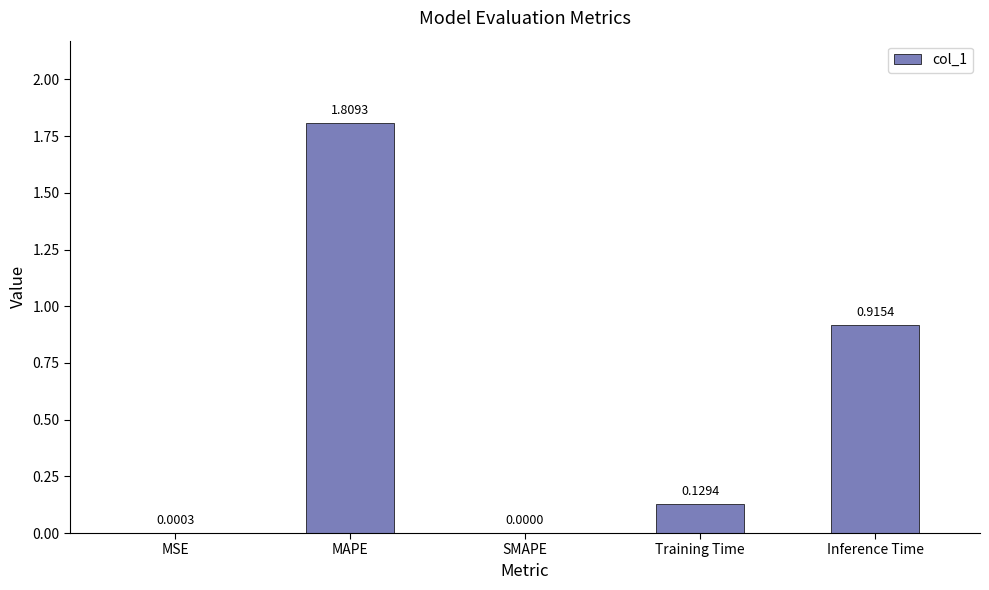

What is the sum of all values?

2.9